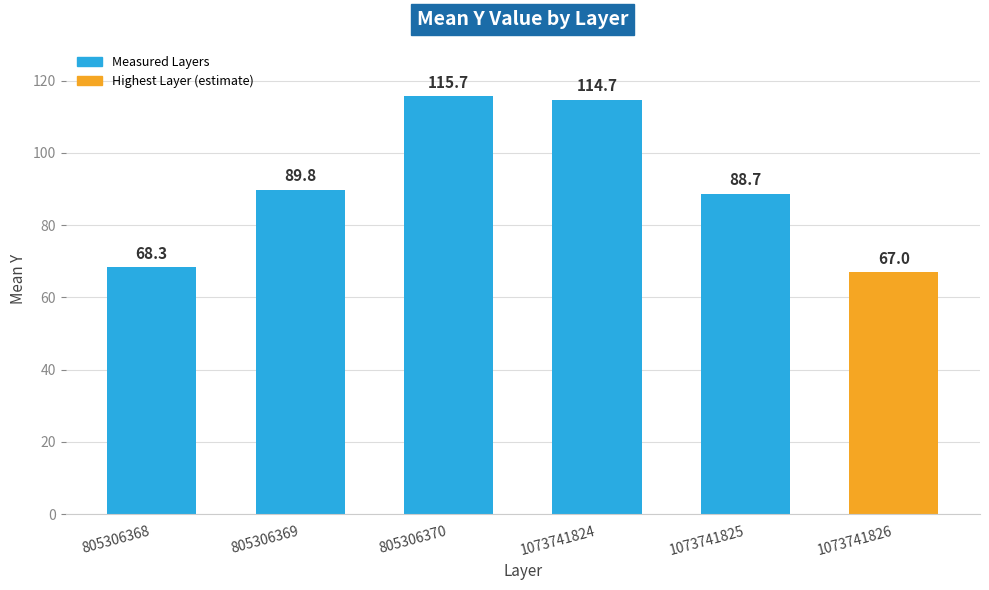

Reading left to right, transcribe all the data shown in this chart.

805306368=68.3	805306369=89.8	805306370=115.7	1073741824=114.7	1073741825=88.7	1073741826=67.0